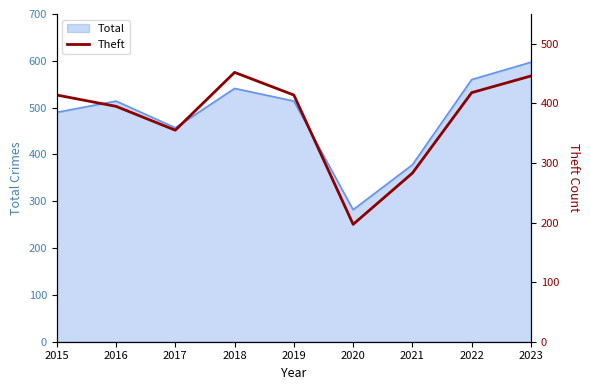

Where is the first local maximum?

2018